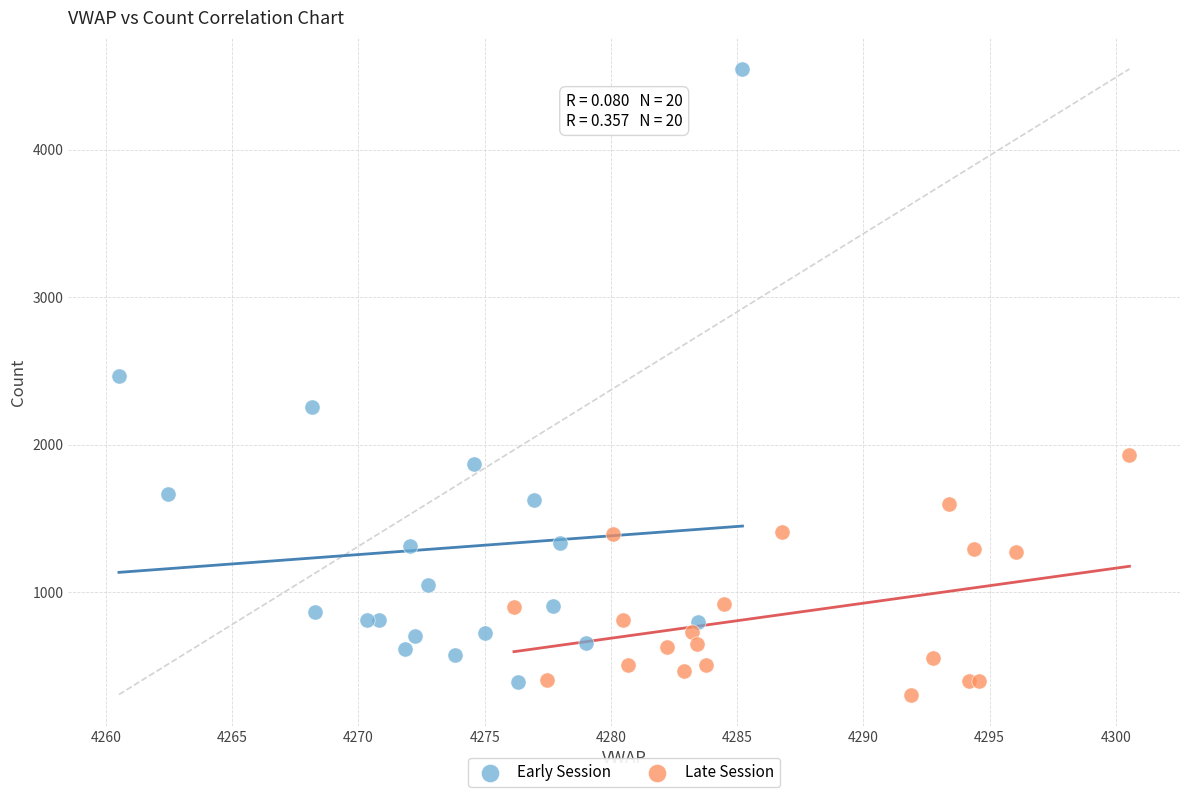

Which series has the largest Y range (max minus min)?

Early Session